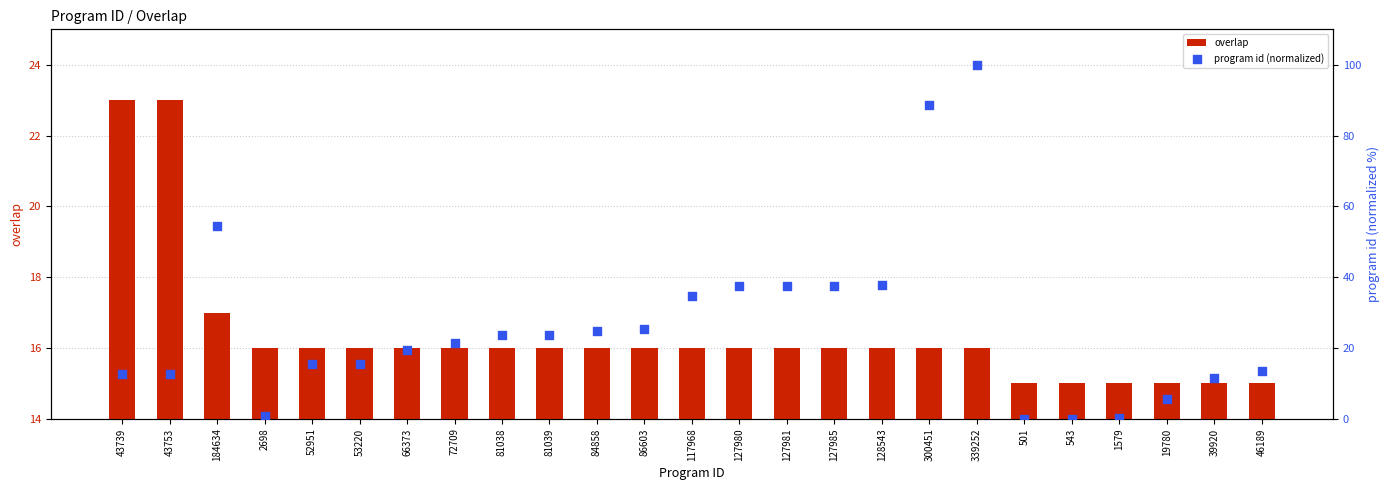

What are all the series names shown in the legend?

overlap, program id (normalized)